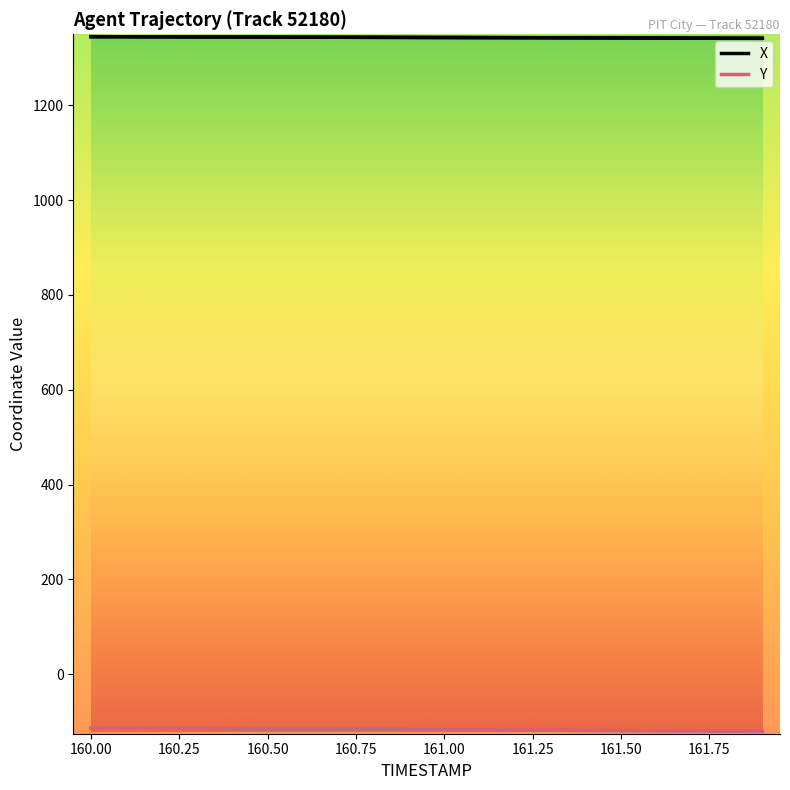

Count the number of categories in the chart.

20